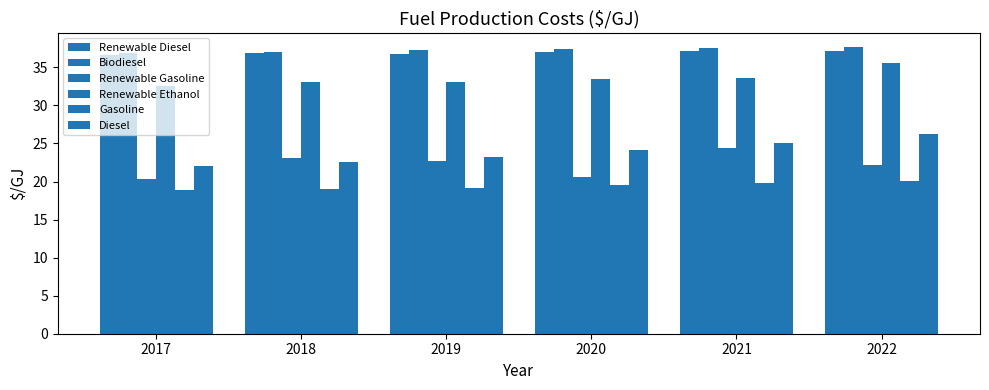

Which category has the highest value in the Diesel series?

2022